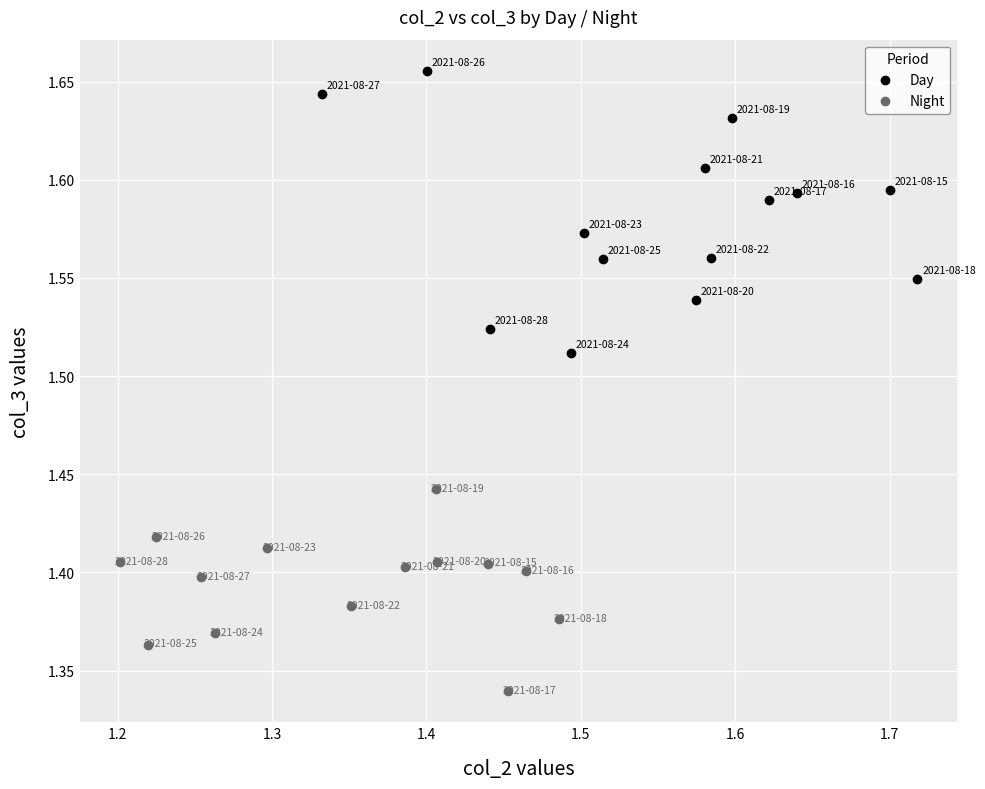

Which series contains the highest Y value?

Day